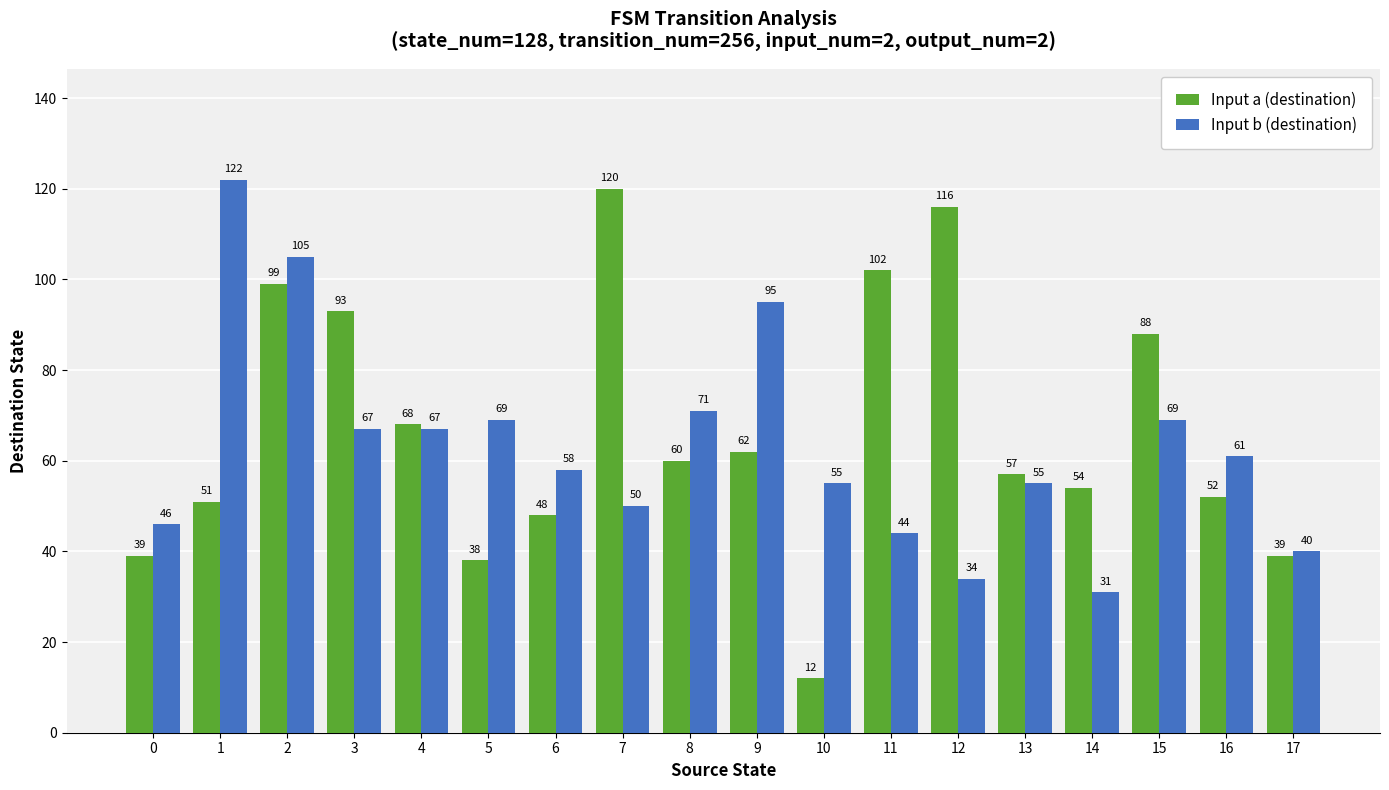

What is the difference between the highest and lowest values at 5?

31